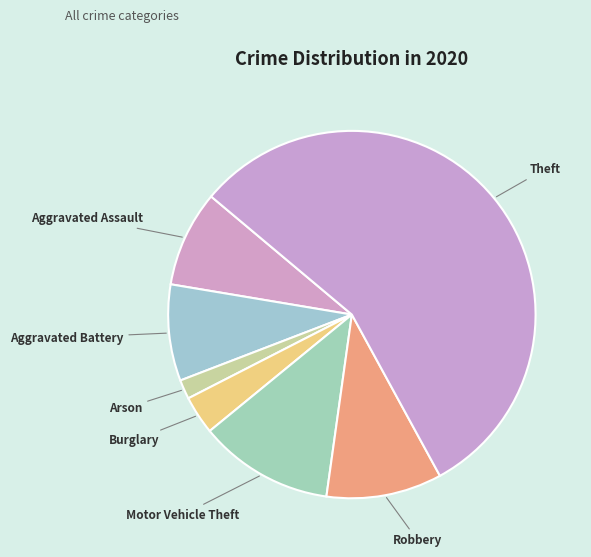

How many slices are in this pie chart?

7